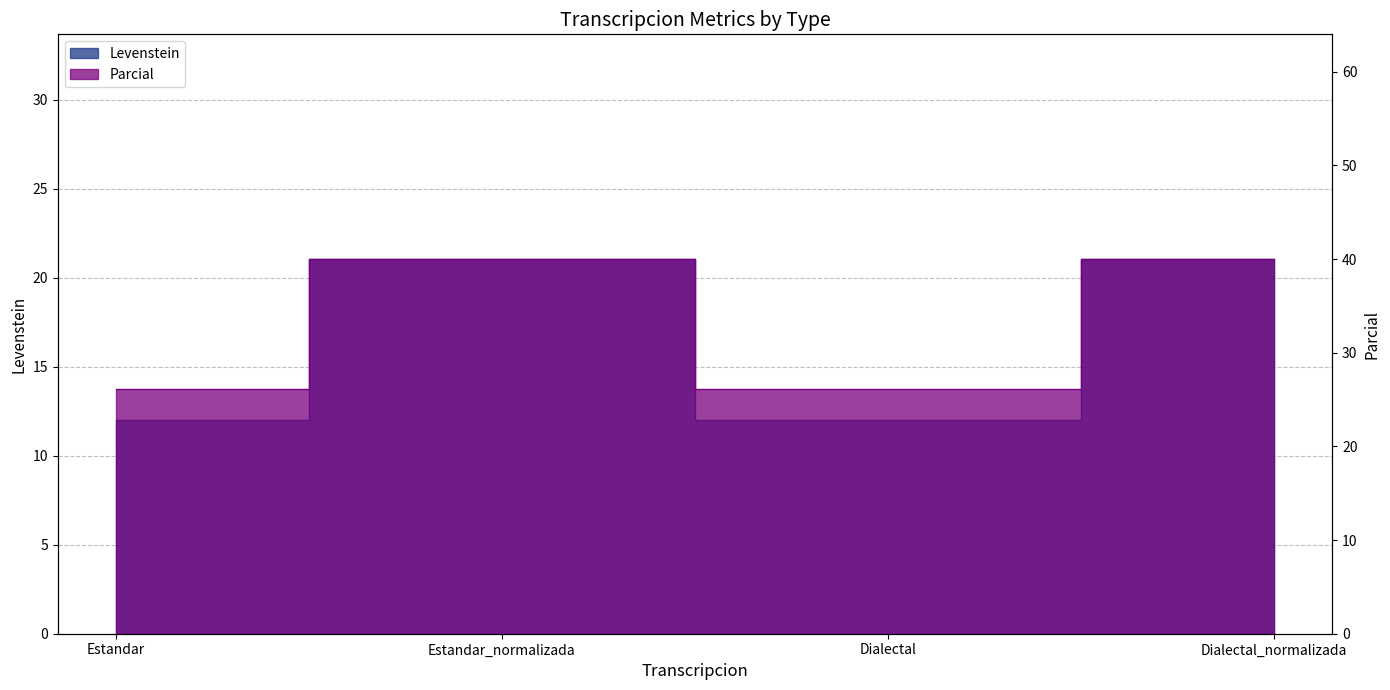

What is the label of the 4th point from the left?

Dialectal_normalizada